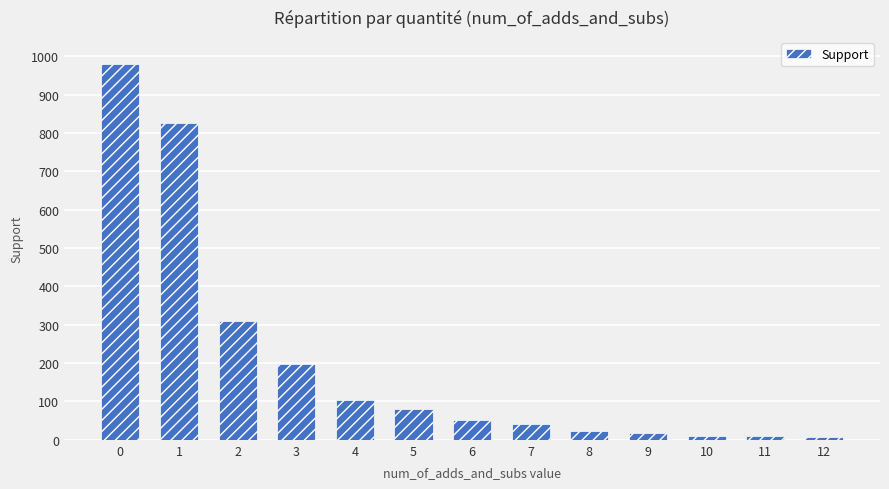

Is it true that the value at 2 is 163?

False